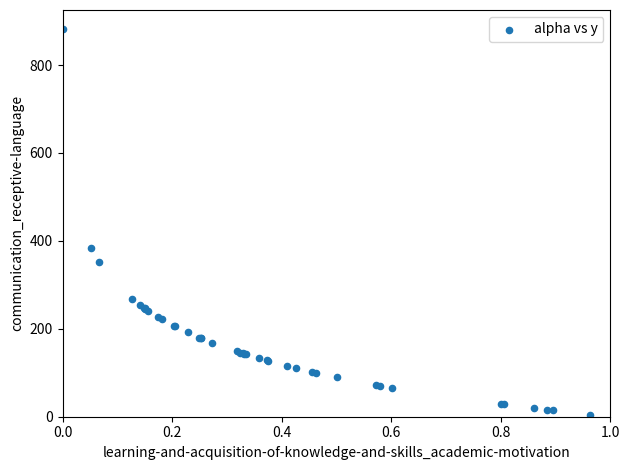

What Y value in the scatter plot is closest to 443?

384.9